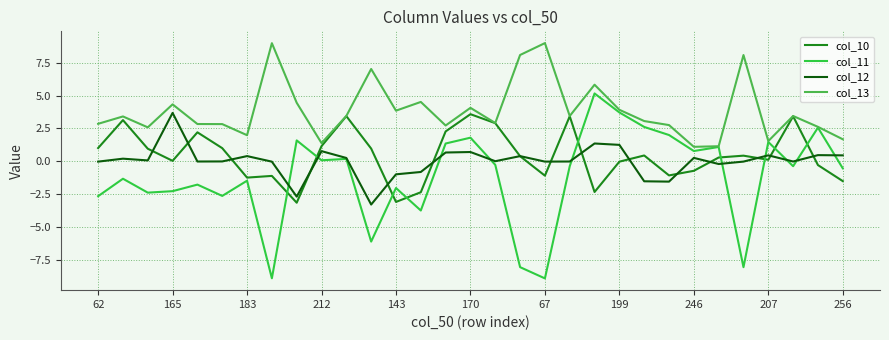

Is this an area chart (filled region under the line)?

No